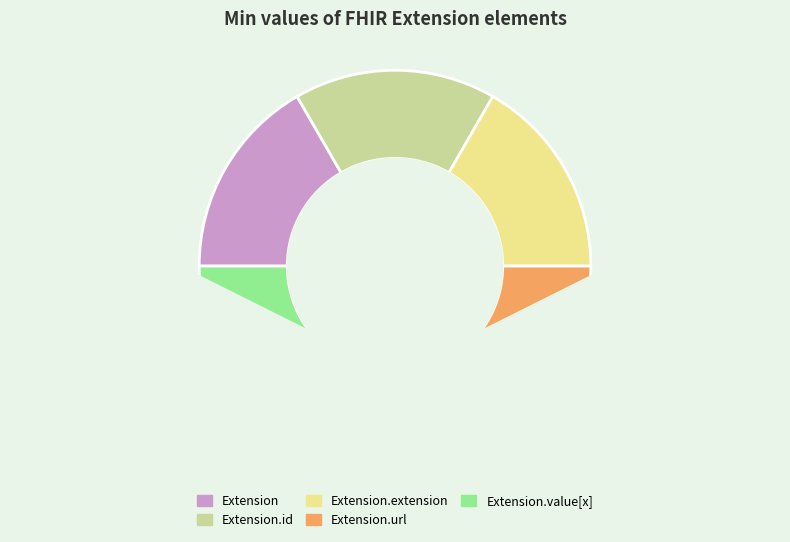

Rank the categories by value from lowest to highest.

Extension, Extension.id, Extension.extension, Extension.value[x], Extension.url